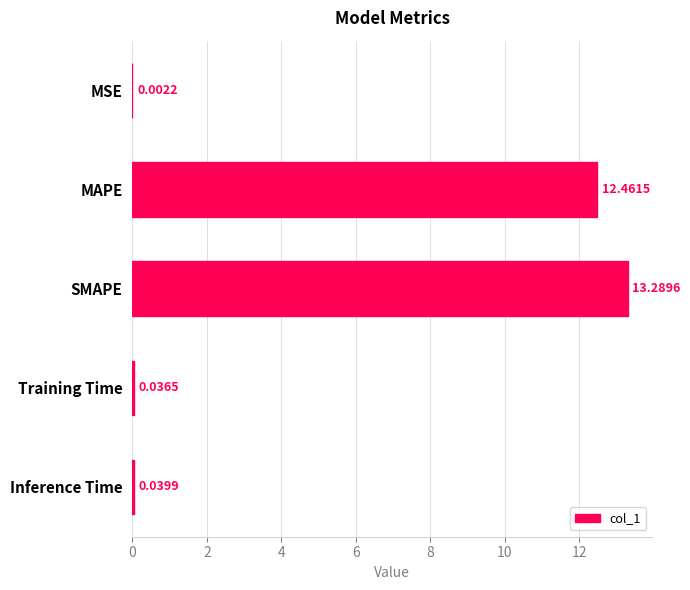

At which label is the value closest to 6?

Inference Time